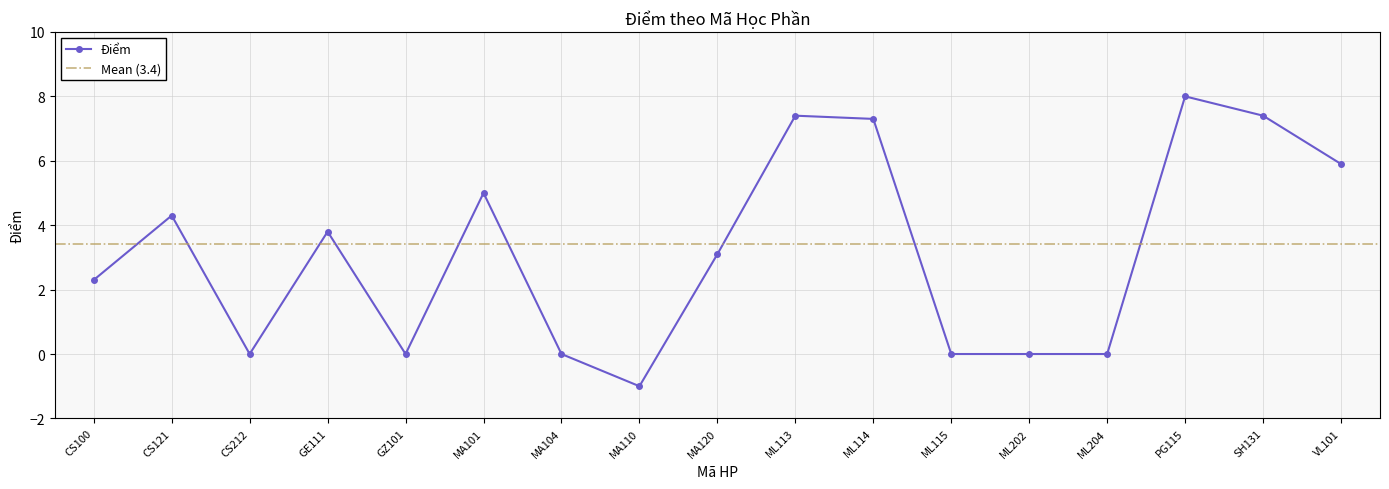

Rank the categories by value from highest to lowest.

PG115, ML113, SH131, ML114, VL101, MA101, CS121, GE111, MA120, CS100, CS212, GZ101, MA104, ML115, ML202, ML204, MA110